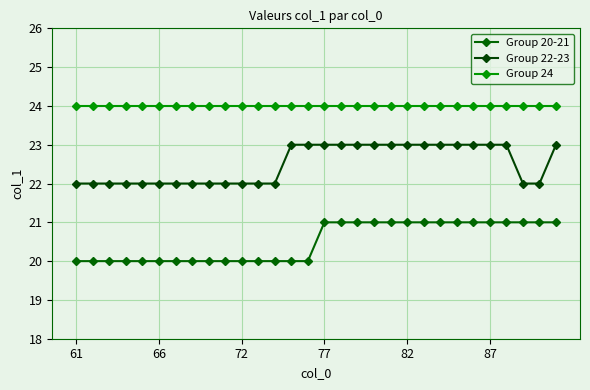

Which series has the widest spread of values?

Group 20-21